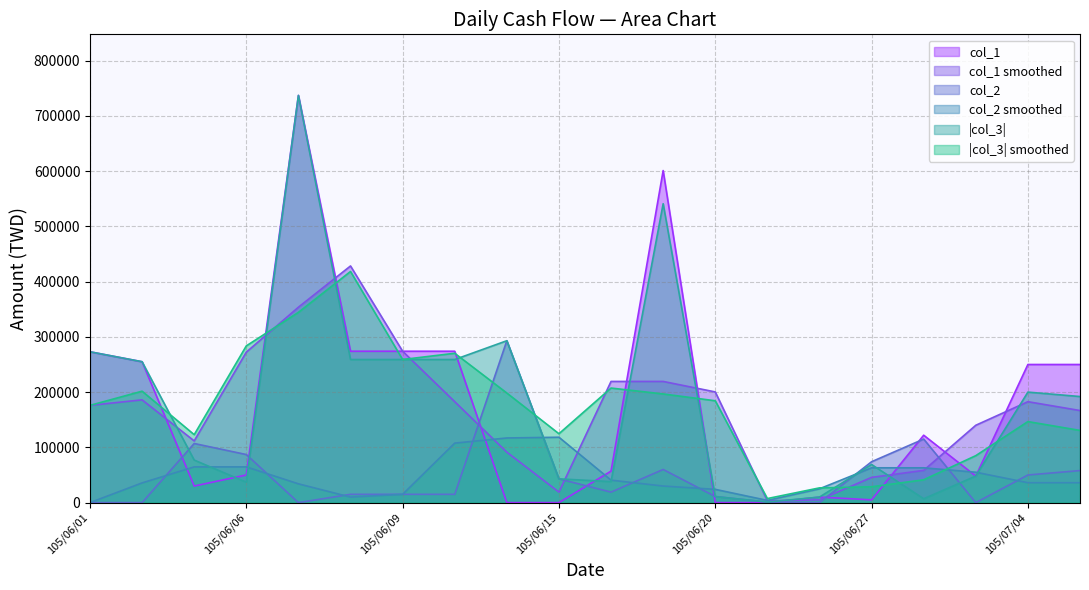

The col_2 series shows 87000 at 105/06/06. True or false?

True